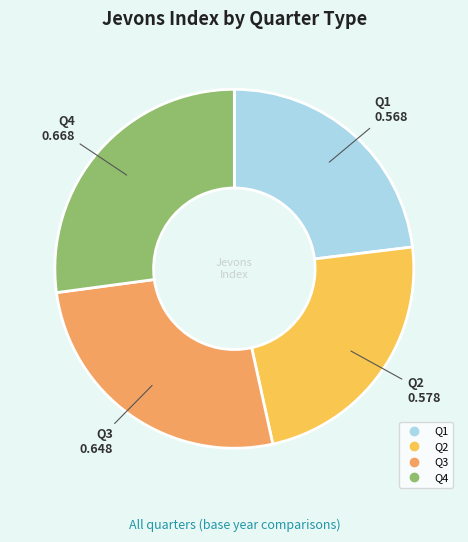

Is it true that Q3 is 12% of the pie?

False